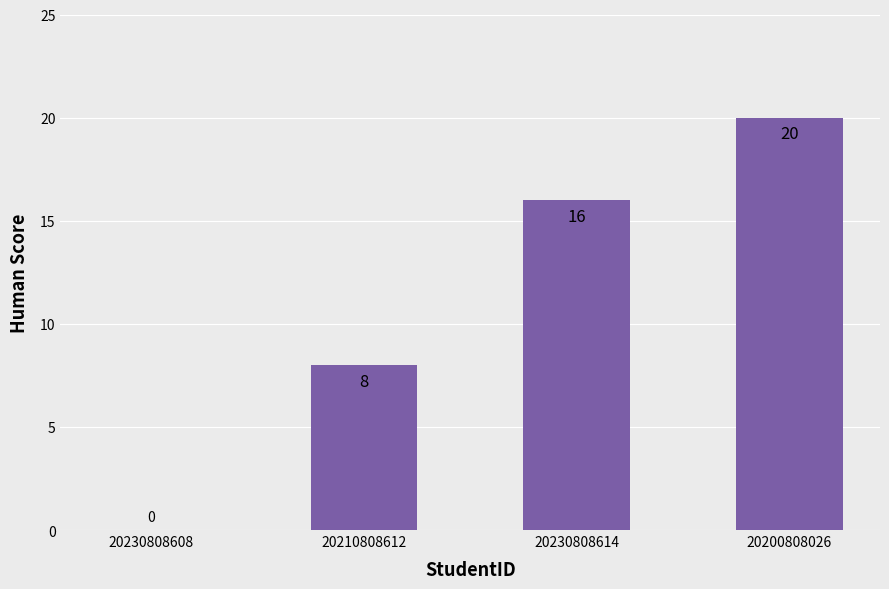

Is it true that the value at 20210808612 is 14?

False